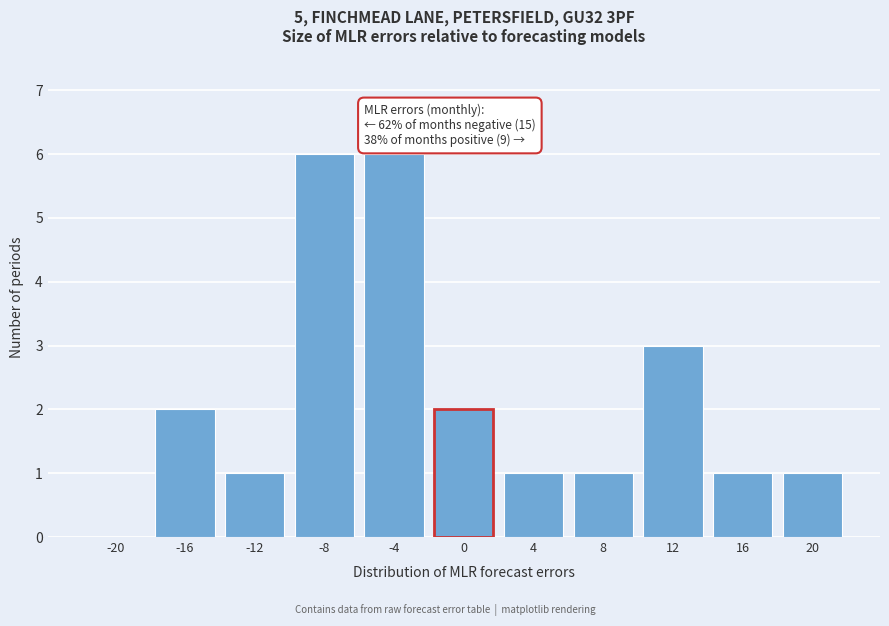

Reading left to right, extract all data points from this chart.

-20=0	-16=2	-12=1	-8=6	-4=6	0=2	4=1	8=1	12=3	16=1	20=1